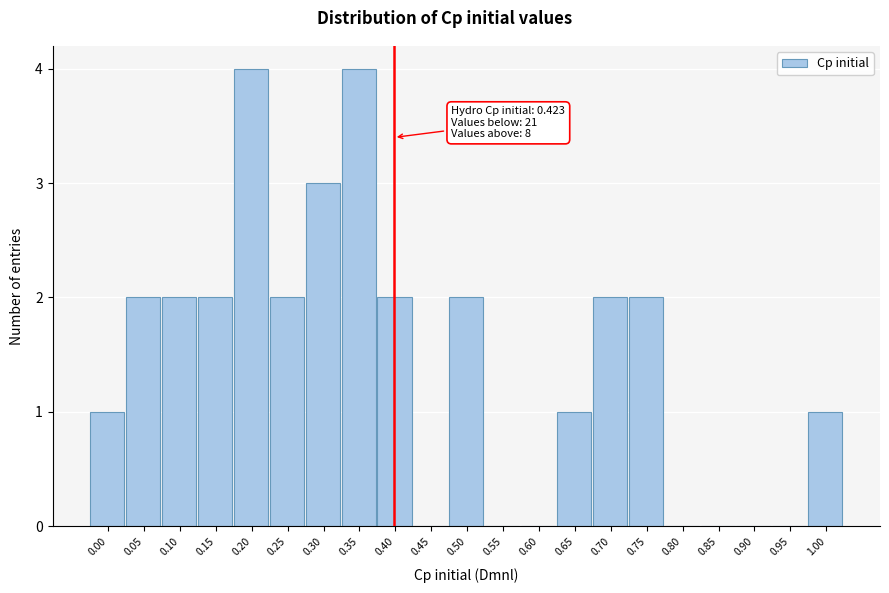

Reading left to right, list all the values displayed in this chart.

0.00=1	0.05=2	0.10=2	0.15=2	0.20=4	0.25=2	0.30=3	0.35=4	0.40=2	0.45=0	0.50=2	0.55=0	0.60=0	0.65=1	0.70=2	0.75=2	0.80=0	0.85=0	0.90=0	0.95=0	1.00=1